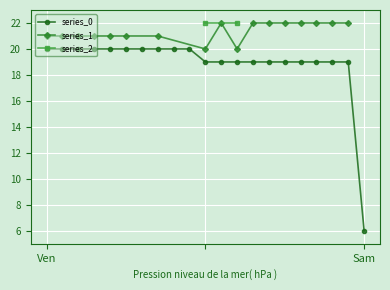

What is the maximum value for series_0?

20